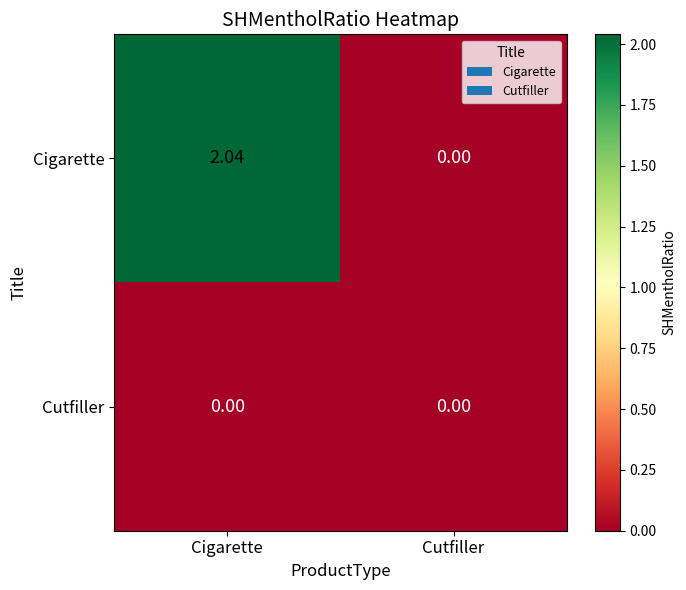

Rank the categories by Cigarette value from highest to lowest.

Cigarette, Cutfiller